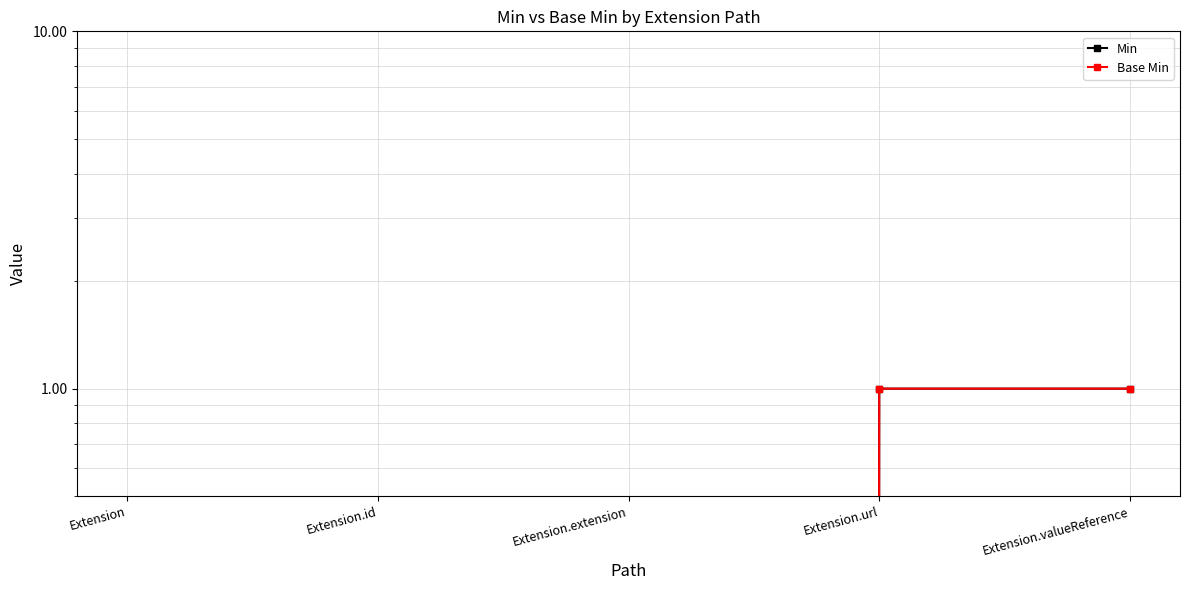

Which series has the largest total across all categories?

Min